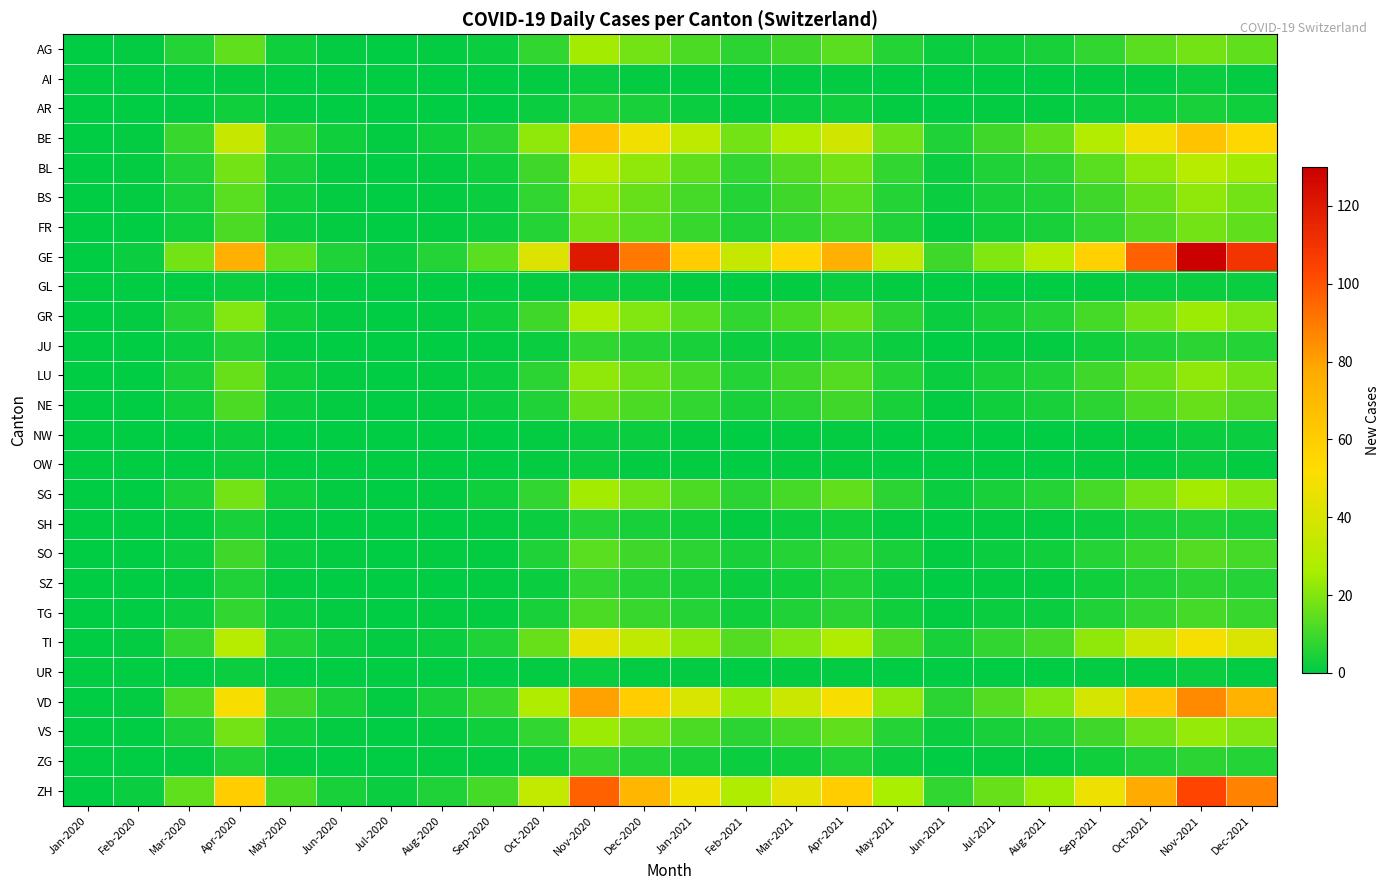

Reading right to left, transcribe all the data shown in this chart.

AG: Dec-2021=15	Nov-2021=18	Oct-2021=14	Sep-2021=8	Aug-2021=4	Jul-2021=3	Jun-2021=2	May-2021=6	Apr-2021=14	Mar-2021=10	Feb-2021=7	Jan-2021=12	Dec-2020=18	Nov-2020=25	Oct-2020=8	Sep-2020=2	Aug-2020=1	Jul-2020=0	Jun-2020=1	May-2020=3	Apr-2020=15	Mar-2020=6	Feb-2020=1	Jan-2020=0
AI: Dec-2021=1	Nov-2021=2	Oct-2021=1	Sep-2021=1	Aug-2021=0	Jul-2021=0	Jun-2021=0	May-2021=0	Apr-2021=1	Mar-2021=1	Feb-2021=0	Jan-2021=1	Dec-2020=1	Nov-2020=2	Oct-2020=1	Sep-2020=0	Aug-2020=0	Jul-2020=0	Jun-2020=0	May-2020=0	Apr-2020=1	Mar-2020=0	Feb-2020=0	Jan-2020=0
AR: Dec-2021=3	Nov-2021=4	Oct-2021=3	Sep-2021=2	Aug-2021=1	Jul-2021=1	Jun-2021=0	May-2021=1	Apr-2021=3	Mar-2021=2	Feb-2021=1	Jan-2021=2	Dec-2020=4	Nov-2020=5	Oct-2020=2	Sep-2020=0	Aug-2020=0	Jul-2020=0	Jun-2020=0	May-2020=1	Apr-2020=3	Mar-2020=1	Feb-2020=0	Jan-2020=0
BE: Dec-2021=55	Nov-2021=65	Oct-2021=48	Sep-2021=29	Aug-2021=15	Jul-2021=10	Jun-2021=5	May-2021=17	Apr-2021=38	Mar-2021=28	Feb-2021=18	Jan-2021=32	Dec-2020=48	Nov-2020=65	Oct-2020=22	Sep-2020=7	Aug-2020=3	Jul-2020=1	Jun-2020=3	May-2020=8	Apr-2020=35	Mar-2020=9	Feb-2020=1	Jan-2020=0
BL: Dec-2021=25	Nov-2021=30	Oct-2021=22	Sep-2021=14	Aug-2021=7	Jul-2021=5	Jun-2021=2	May-2021=8	Apr-2021=18	Mar-2021=13	Feb-2021=8	Jan-2021=15	Dec-2020=22	Nov-2020=30	Oct-2020=10	Sep-2020=3	Aug-2020=1	Jul-2020=0	Jun-2020=1	May-2020=4	Apr-2020=18	Mar-2020=5	Feb-2020=1	Jan-2020=0
BS: Dec-2021=18	Nov-2021=22	Oct-2021=16	Sep-2021=10	Aug-2021=5	Jul-2021=4	Jun-2021=2	May-2021=6	Apr-2021=14	Mar-2021=10	Feb-2021=6	Jan-2021=11	Dec-2020=16	Nov-2020=22	Oct-2020=8	Sep-2020=2	Aug-2020=1	Jul-2020=0	Jun-2020=1	May-2020=3	Apr-2020=14	Mar-2020=4	Feb-2020=1	Jan-2020=0
FR: Dec-2021=15	Nov-2021=18	Oct-2021=13	Sep-2021=8	Aug-2021=4	Jul-2021=3	Jun-2021=1	May-2021=5	Apr-2021=11	Mar-2021=8	Feb-2021=5	Jan-2021=9	Dec-2020=14	Nov-2020=18	Oct-2020=6	Sep-2020=2	Aug-2020=1	Jul-2020=0	Jun-2020=1	May-2020=2	Apr-2020=12	Mar-2020=3	Feb-2020=0	Jan-2020=0
GE: Dec-2021=110	Nov-2021=130	Oct-2021=96	Sep-2021=58	Aug-2021=30	Jul-2021=20	Jun-2021=10	May-2021=33	Apr-2021=75	Mar-2021=55	Feb-2021=35	Jan-2021=60	Dec-2020=90	Nov-2020=120	Oct-2020=42	Sep-2020=14	Aug-2020=6	Jul-2020=2	Jun-2020=5	May-2020=15	Apr-2020=75	Mar-2020=18	Feb-2020=2	Jan-2020=0
GL: Dec-2021=2	Nov-2021=2	Oct-2021=2	Sep-2021=1	Aug-2021=0	Jul-2021=0	Jun-2021=0	May-2021=1	Apr-2021=2	Mar-2021=1	Feb-2021=0	Jan-2021=1	Dec-2020=2	Nov-2020=2	Oct-2020=1	Sep-2020=0	Aug-2020=0	Jul-2020=0	Jun-2020=0	May-2020=0	Apr-2020=2	Mar-2020=0	Feb-2020=0	Jan-2020=0
GR: Dec-2021=20	Nov-2021=24	Oct-2021=18	Sep-2021=11	Aug-2021=6	Jul-2021=4	Jun-2021=2	May-2021=7	Apr-2021=16	Mar-2021=12	Feb-2021=8	Jan-2021=14	Dec-2020=20	Nov-2020=28	Oct-2020=10	Sep-2020=3	Aug-2020=1	Jul-2020=0	Jun-2020=1	May-2020=3	Apr-2020=20	Mar-2020=6	Feb-2020=1	Jan-2020=0
JU: Dec-2021=6	Nov-2021=7	Oct-2021=5	Sep-2021=3	Aug-2021=1	Jul-2021=1	Jun-2021=0	May-2021=2	Apr-2021=5	Mar-2021=3	Feb-2021=2	Jan-2021=4	Dec-2020=6	Nov-2020=8	Oct-2020=2	Sep-2020=1	Aug-2020=0	Jul-2020=0	Jun-2020=0	May-2020=1	Apr-2020=6	Mar-2020=2	Feb-2020=0	Jan-2020=0
LU: Dec-2021=18	Nov-2021=22	Oct-2021=16	Sep-2021=10	Aug-2021=5	Jul-2021=4	Jun-2021=2	May-2021=6	Apr-2021=13	Mar-2021=10	Feb-2021=6	Jan-2021=11	Dec-2020=16	Nov-2020=22	Oct-2020=7	Sep-2020=2	Aug-2020=1	Jul-2020=0	Jun-2020=1	May-2020=3	Apr-2020=16	Mar-2020=4	Feb-2020=0	Jan-2020=0
NE: Dec-2021=13	Nov-2021=16	Oct-2021=12	Sep-2021=7	Aug-2021=4	Jul-2021=3	Jun-2021=1	May-2021=4	Apr-2021=10	Mar-2021=7	Feb-2021=4	Jan-2021=8	Dec-2020=12	Nov-2020=16	Oct-2020=5	Sep-2020=2	Aug-2020=1	Jul-2020=0	Jun-2020=1	May-2020=2	Apr-2020=12	Mar-2020=3	Feb-2020=0	Jan-2020=0
NW: Dec-2021=2	Nov-2021=2	Oct-2021=1	Sep-2021=1	Aug-2021=0	Jul-2021=0	Jun-2021=0	May-2021=0	Apr-2021=1	Mar-2021=1	Feb-2021=0	Jan-2021=1	Dec-2020=2	Nov-2020=2	Oct-2020=1	Sep-2020=0	Aug-2020=0	Jul-2020=0	Jun-2020=0	May-2020=0	Apr-2020=2	Mar-2020=0	Feb-2020=0	Jan-2020=0
OW: Dec-2021=1	Nov-2021=2	Oct-2021=1	Sep-2021=1	Aug-2021=0	Jul-2021=0	Jun-2021=0	May-2021=0	Apr-2021=1	Mar-2021=1	Feb-2021=0	Jan-2021=1	Dec-2020=1	Nov-2020=2	Oct-2020=1	Sep-2020=0	Aug-2020=0	Jul-2020=0	Jun-2020=0	May-2020=0	Apr-2020=2	Mar-2020=0	Feb-2020=0	Jan-2020=0
SG: Dec-2021=21	Nov-2021=25	Oct-2021=18	Sep-2021=11	Aug-2021=6	Jul-2021=4	Jun-2021=2	May-2021=7	Apr-2021=15	Mar-2021=11	Feb-2021=7	Jan-2021=12	Dec-2020=18	Nov-2020=25	Oct-2020=8	Sep-2020=3	Aug-2020=1	Jul-2020=0	Jun-2020=1	May-2020=3	Apr-2020=18	Mar-2020=4	Feb-2020=0	Jan-2020=0
SH: Dec-2021=4	Nov-2021=5	Oct-2021=4	Sep-2021=2	Aug-2021=1	Jul-2021=1	Jun-2021=0	May-2021=1	Apr-2021=3	Mar-2021=2	Feb-2021=1	Jan-2021=3	Dec-2020=4	Nov-2020=6	Oct-2020=2	Sep-2020=1	Aug-2020=0	Jul-2020=0	Jun-2020=0	May-2020=1	Apr-2020=4	Mar-2020=1	Feb-2020=0	Jan-2020=0
SO: Dec-2021=11	Nov-2021=13	Oct-2021=9	Sep-2021=6	Aug-2021=3	Jul-2021=2	Jun-2021=1	May-2021=4	Apr-2021=8	Mar-2021=6	Feb-2021=4	Jan-2021=7	Dec-2020=10	Nov-2020=14	Oct-2020=5	Sep-2020=1	Aug-2020=1	Jul-2020=0	Jun-2020=1	May-2020=2	Apr-2020=10	Mar-2020=2	Feb-2020=0	Jan-2020=0
SZ: Dec-2021=6	Nov-2021=7	Oct-2021=5	Sep-2021=3	Aug-2021=1	Jul-2021=1	Jun-2021=0	May-2021=2	Apr-2021=5	Mar-2021=3	Feb-2021=2	Jan-2021=4	Dec-2020=6	Nov-2020=8	Oct-2020=2	Sep-2020=1	Aug-2020=0	Jul-2020=0	Jun-2020=0	May-2020=1	Apr-2020=5	Mar-2020=1	Feb-2020=0	Jan-2020=0
TG: Dec-2021=9	Nov-2021=11	Oct-2021=8	Sep-2021=5	Aug-2021=2	Jul-2021=2	Jun-2021=1	May-2021=3	Apr-2021=7	Mar-2021=5	Feb-2021=3	Jan-2021=6	Dec-2020=9	Nov-2020=12	Oct-2020=4	Sep-2020=1	Aug-2020=1	Jul-2020=0	Jun-2020=1	May-2020=2	Apr-2020=8	Mar-2020=2	Feb-2020=0	Jan-2020=0
TI: Dec-2021=41	Nov-2021=49	Oct-2021=36	Sep-2021=22	Aug-2021=11	Jul-2021=8	Jun-2021=4	May-2021=12	Apr-2021=28	Mar-2021=20	Feb-2021=13	Jan-2021=22	Dec-2020=33	Nov-2020=45	Oct-2020=16	Sep-2020=5	Aug-2020=2	Jul-2020=1	Jun-2020=2	May-2020=5	Apr-2020=30	Mar-2020=8	Feb-2020=1	Jan-2020=0
UR: Dec-2021=1	Nov-2021=2	Oct-2021=1	Sep-2021=1	Aug-2021=0	Jul-2021=0	Jun-2021=0	May-2021=0	Apr-2021=1	Mar-2021=1	Feb-2021=0	Jan-2021=1	Dec-2020=1	Nov-2020=2	Oct-2020=1	Sep-2020=0	Aug-2020=0	Jul-2020=0	Jun-2020=0	May-2020=0	Apr-2020=2	Mar-2020=0	Feb-2020=0	Jan-2020=0
VD: Dec-2021=73	Nov-2021=86	Oct-2021=64	Sep-2021=39	Aug-2021=20	Jul-2021=13	Jun-2021=7	May-2021=22	Apr-2021=50	Mar-2021=36	Feb-2021=23	Jan-2021=40	Dec-2020=60	Nov-2020=80	Oct-2020=28	Sep-2020=9	Aug-2020=4	Jul-2020=1	Jun-2020=4	May-2020=10	Apr-2020=50	Mar-2020=12	Feb-2020=1	Jan-2020=0
VS: Dec-2021=20	Nov-2021=23	Oct-2021=17	Sep-2021=10	Aug-2021=5	Jul-2021=4	Jun-2021=2	May-2021=6	Apr-2021=15	Mar-2021=11	Feb-2021=7	Jan-2021=12	Dec-2020=18	Nov-2020=24	Oct-2020=8	Sep-2020=3	Aug-2020=1	Jul-2020=0	Jun-2020=1	May-2020=3	Apr-2020=18	Mar-2020=4	Feb-2020=0	Jan-2020=0
ZG: Dec-2021=6	Nov-2021=7	Oct-2021=5	Sep-2021=3	Aug-2021=1	Jul-2021=1	Jun-2021=0	May-2021=2	Apr-2021=5	Mar-2021=3	Feb-2021=2	Jan-2021=4	Dec-2020=6	Nov-2020=8	Oct-2020=3	Sep-2020=1	Aug-2020=1	Jul-2020=0	Jun-2020=0	May-2020=1	Apr-2020=5	Mar-2020=1	Feb-2020=0	Jan-2020=0
ZH: Dec-2021=88	Nov-2021=104	Oct-2021=77	Sep-2021=47	Aug-2021=24	Jul-2021=16	Jun-2021=8	May-2021=26	Apr-2021=60	Mar-2021=44	Feb-2021=28	Jan-2021=48	Dec-2020=72	Nov-2020=96	Oct-2020=34	Sep-2020=11	Aug-2020=5	Jul-2020=2	Jun-2020=4	May-2020=12	Apr-2020=60	Mar-2020=15	Feb-2020=2	Jan-2020=0